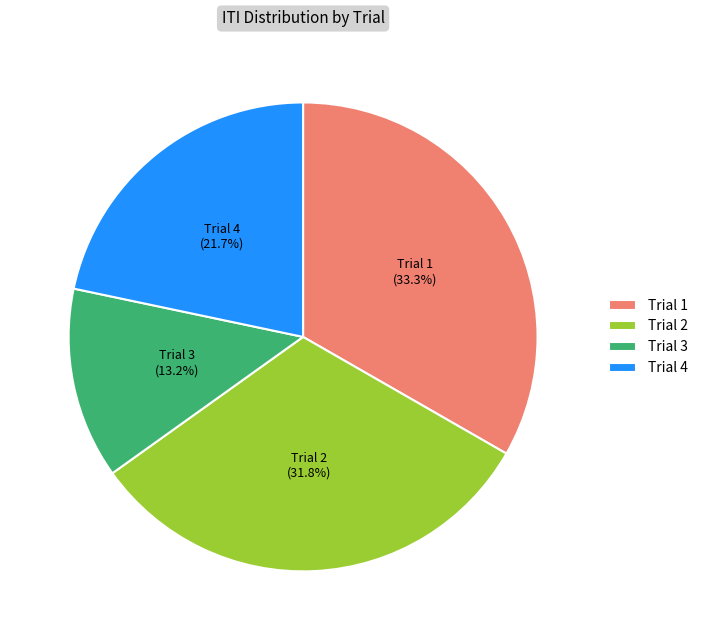

True or false: Trial 2 accounts for 20% of the total.

False